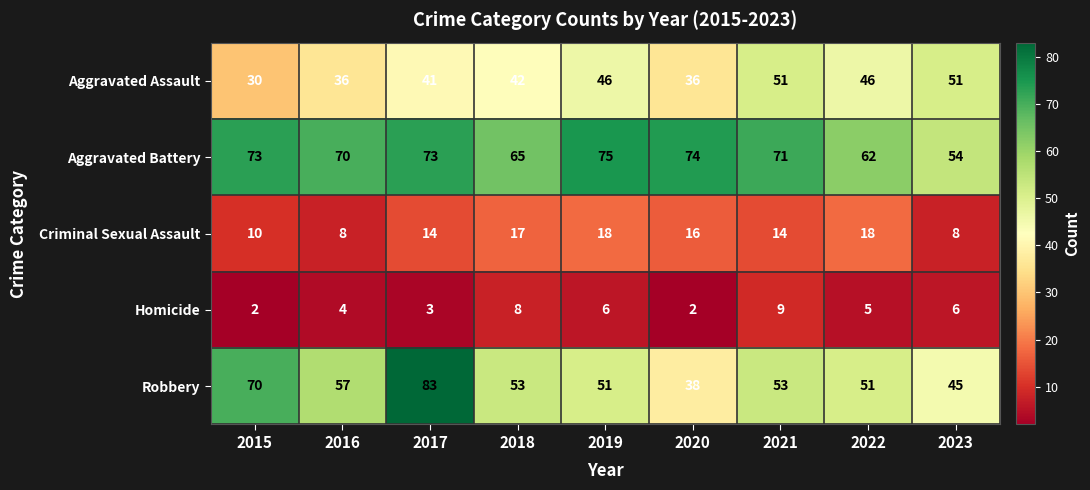

Is the value of Aggravated Battery at 2019 greater than the value of Homicide at 2022?

Yes